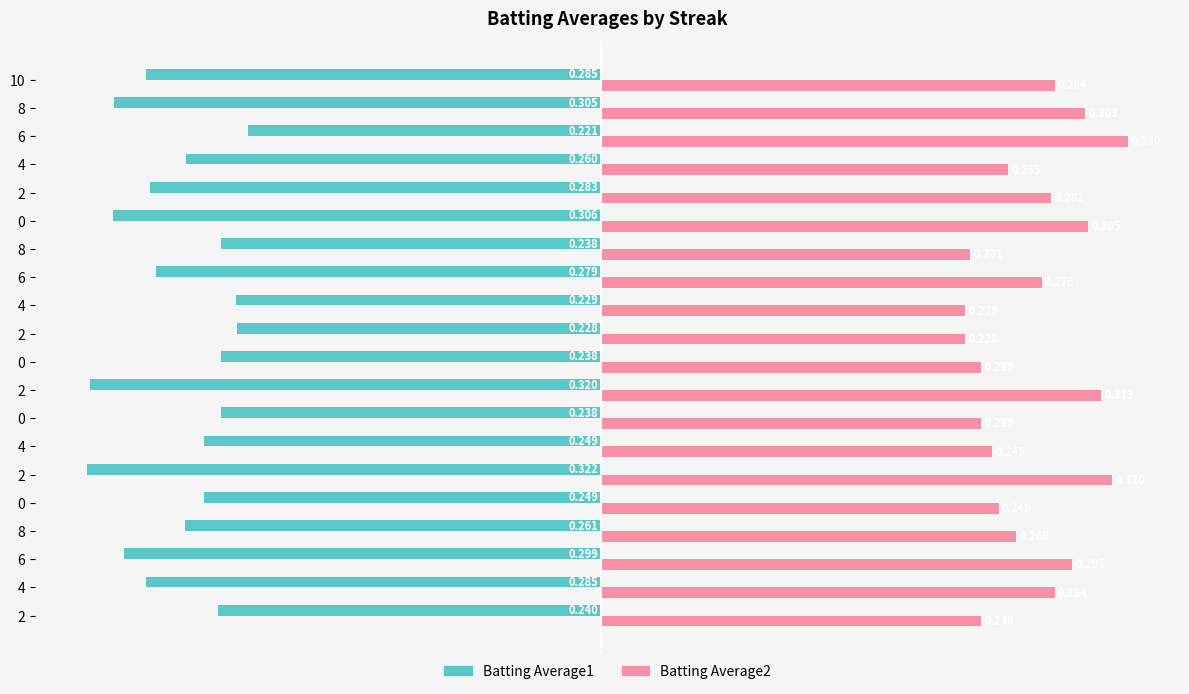

How many categories are shown in the chart?

20